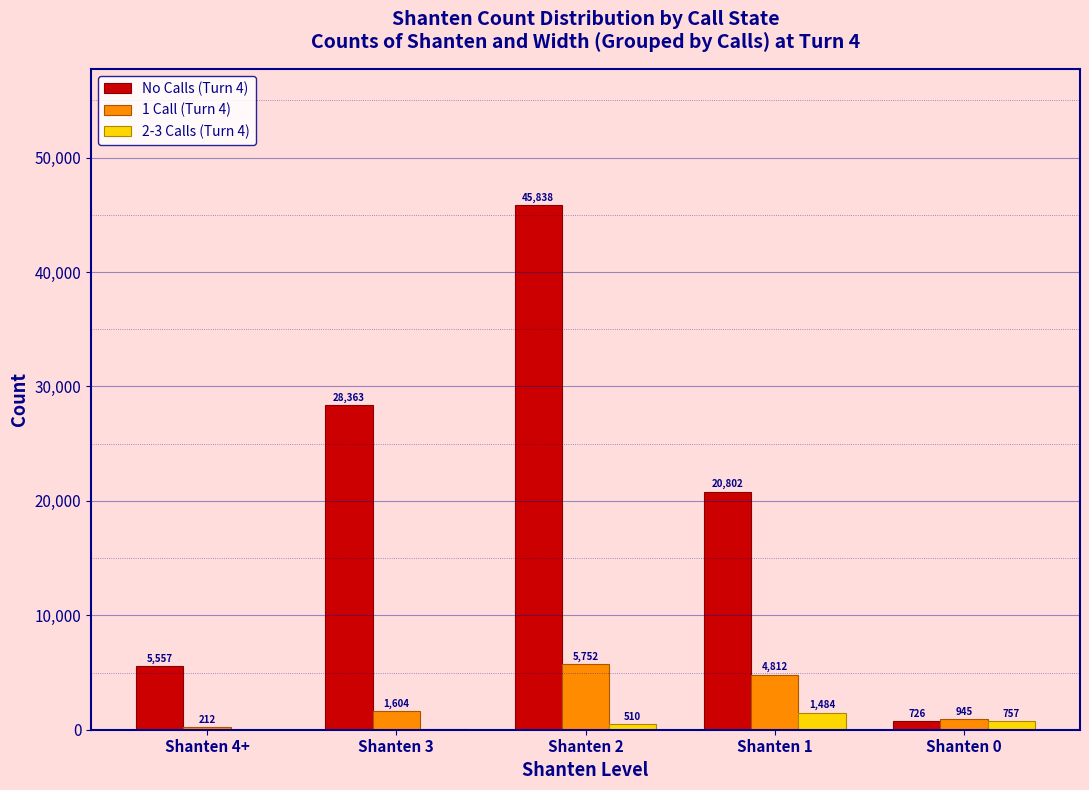

Reading left to right, list all the values displayed in this chart.

No Calls (Turn 4): Shanten 4+=5557	Shanten 3=28363	Shanten 2=45838	Shanten 1=20802	Shanten 0=726
1 Call (Turn 4): Shanten 4+=212	Shanten 3=1604	Shanten 2=5752	Shanten 1=4812	Shanten 0=945
2-3 Calls (Turn 4): Shanten 4+=1	Shanten 3=69	Shanten 2=510	Shanten 1=1484	Shanten 0=757